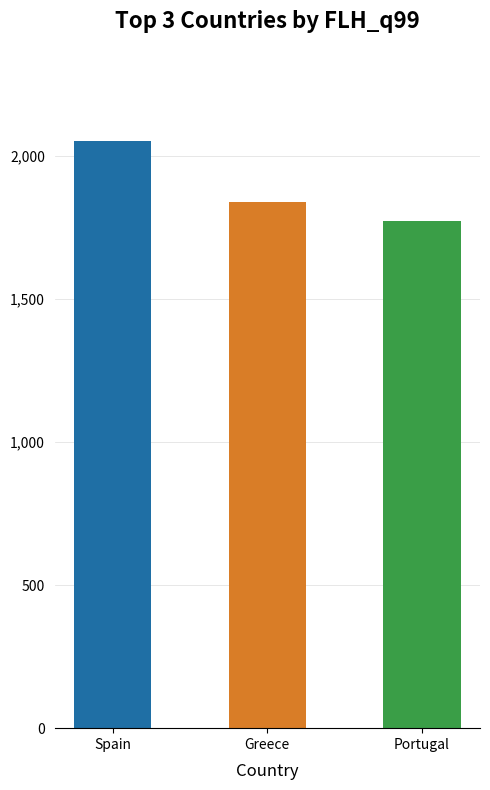

What is the difference between the maximum and minimum values?

277.7